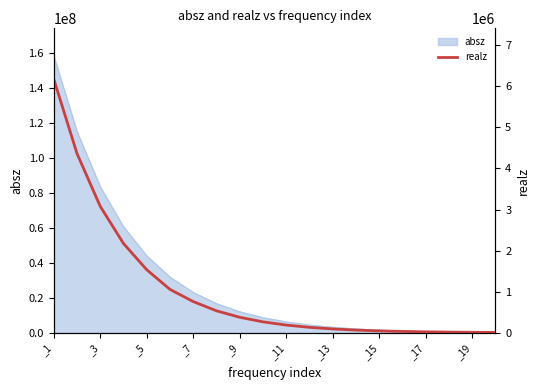

Which label corresponds to the smallest value in the chart?

19